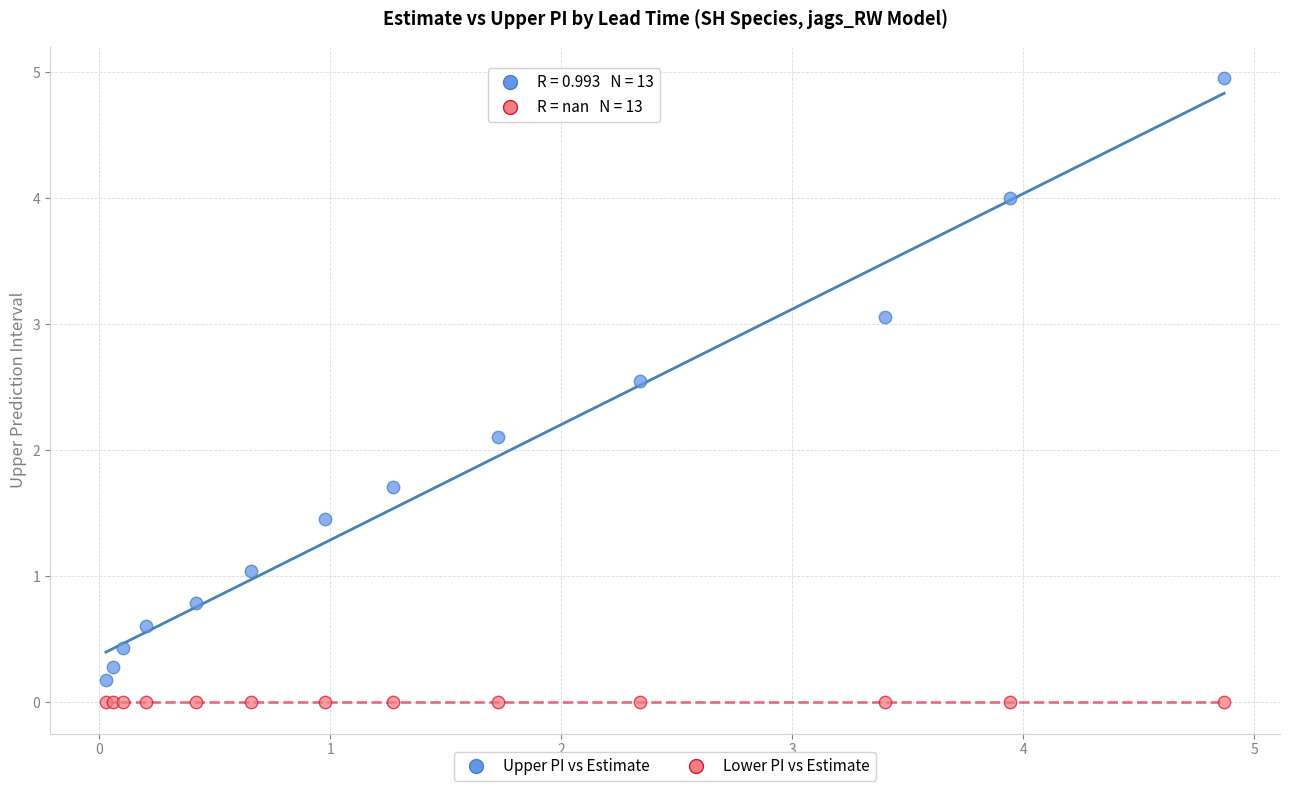

In the Upper PI vs Estimate series, what Y value is closest to 2?

2.1